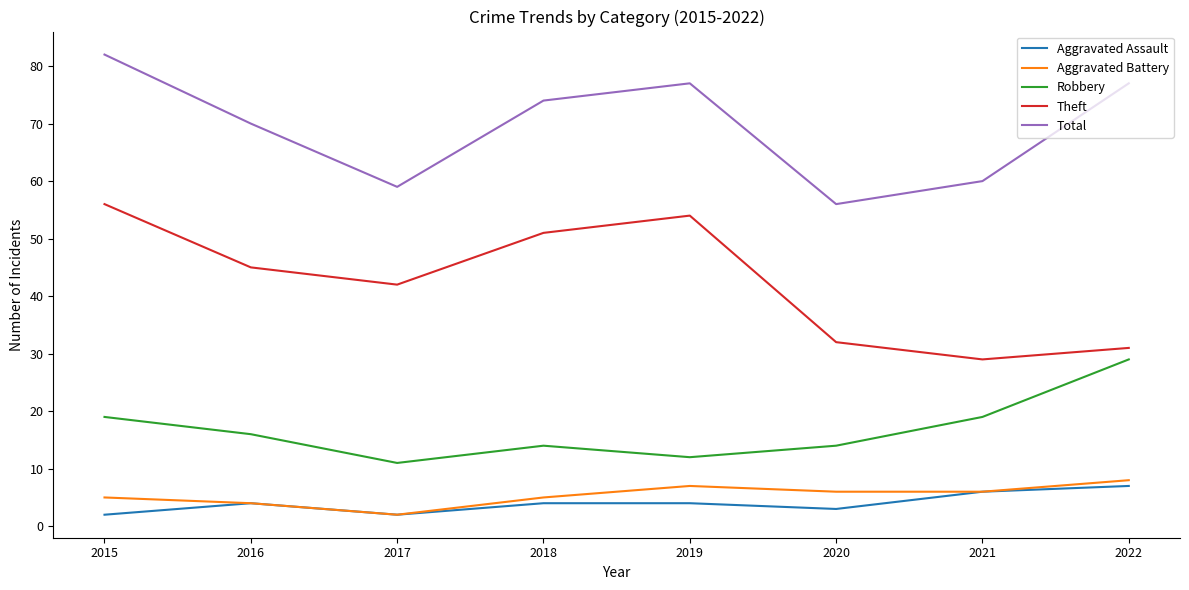

How many lines are shown in the chart?

5